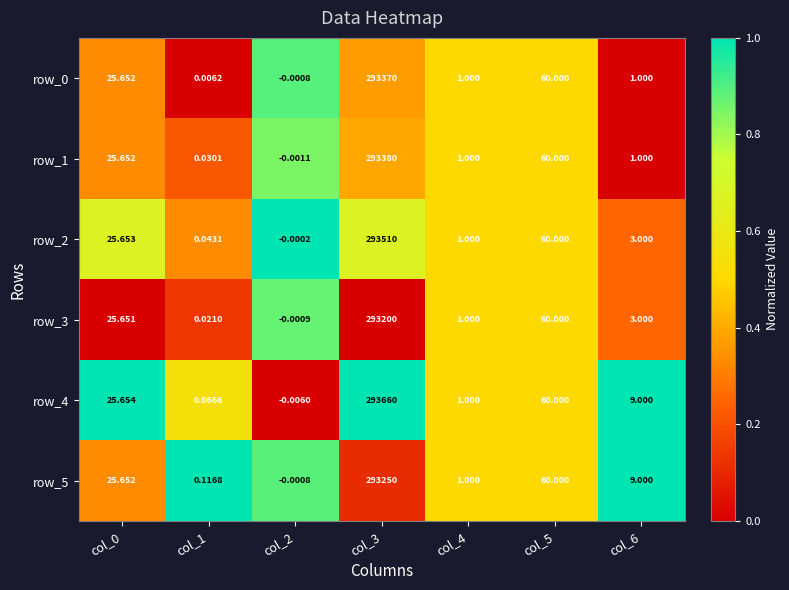

Is the value of row_1 at col_0 greater than the value of row_3 at col_1?

Yes